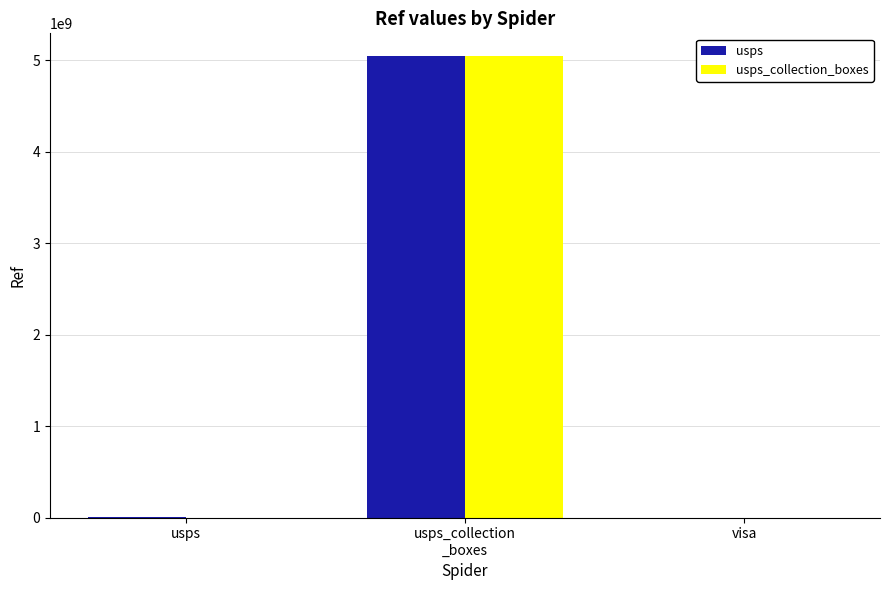

Is it true that usps equals 0 at visa?

True